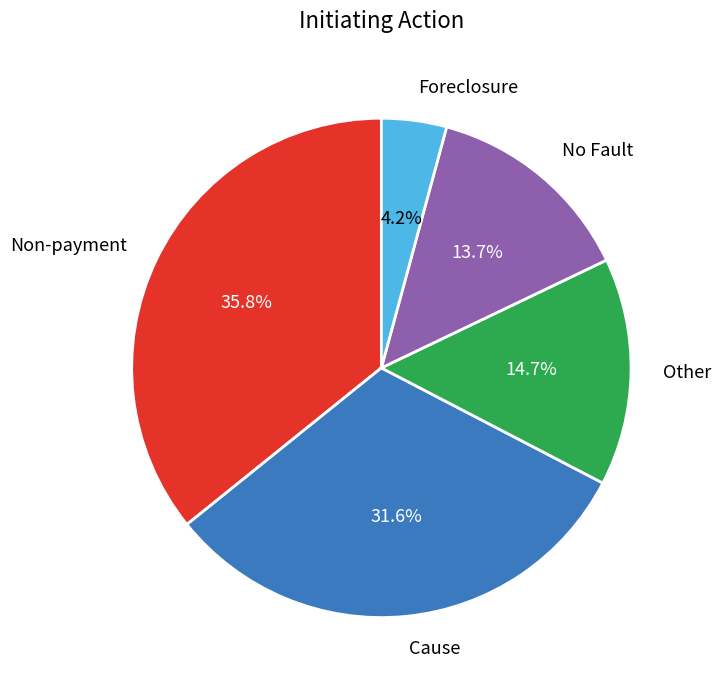

What is the total percentage of Cause and Non-payment?

67.4%